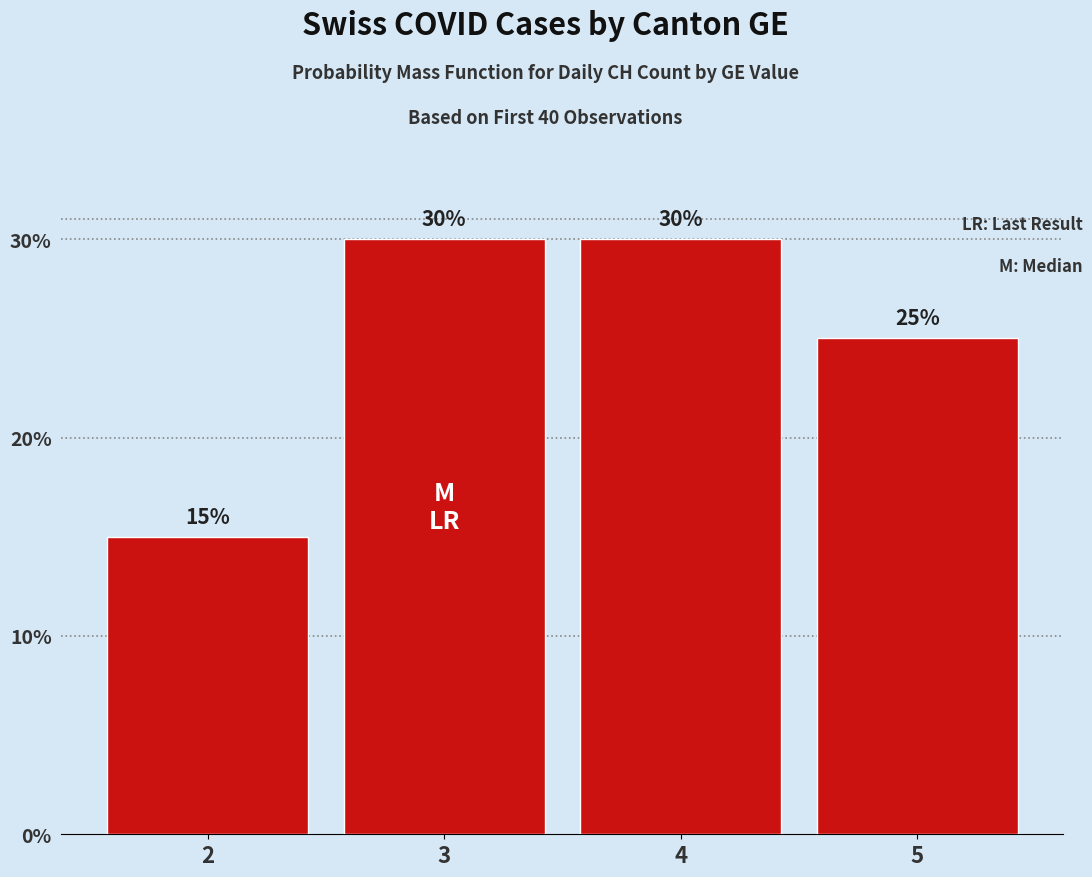

Rank the categories by value from lowest to highest.

2, 5, 3, 4